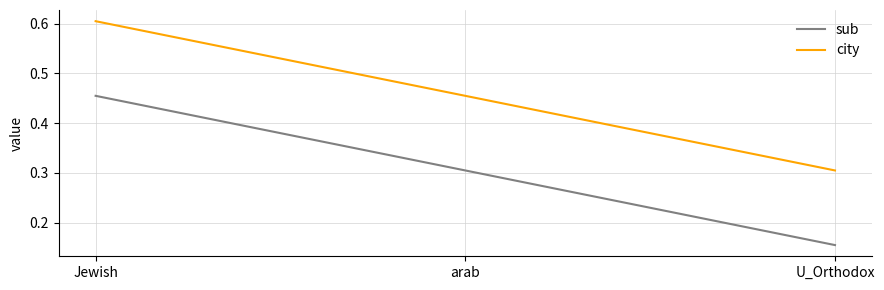

Is the value of city at U_Orthodox greater than the value of sub at U_Orthodox?

Yes